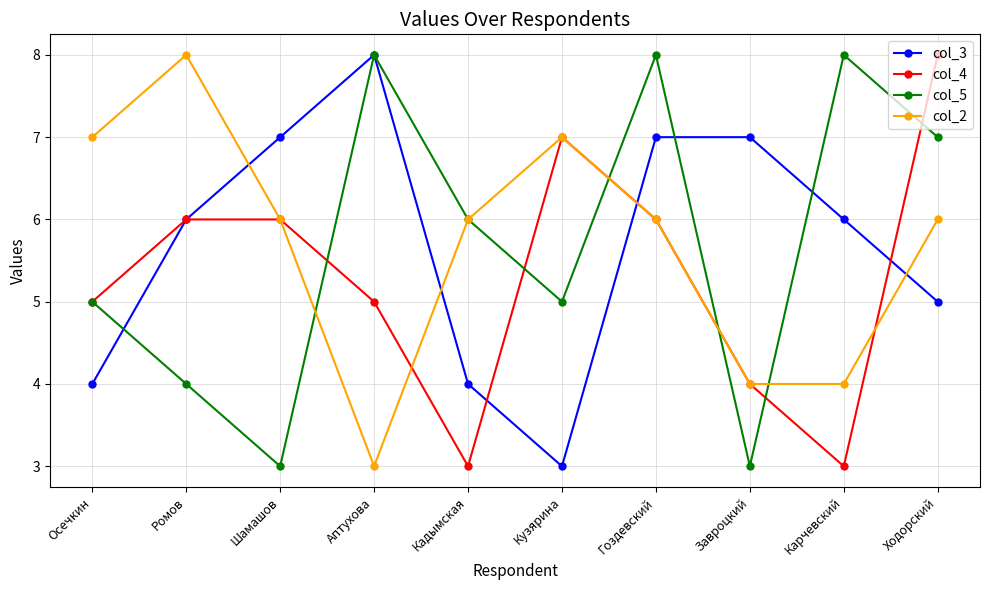

At Ходорский, list the series in order from smallest to largest.

col_3, col_2, col_5, col_4